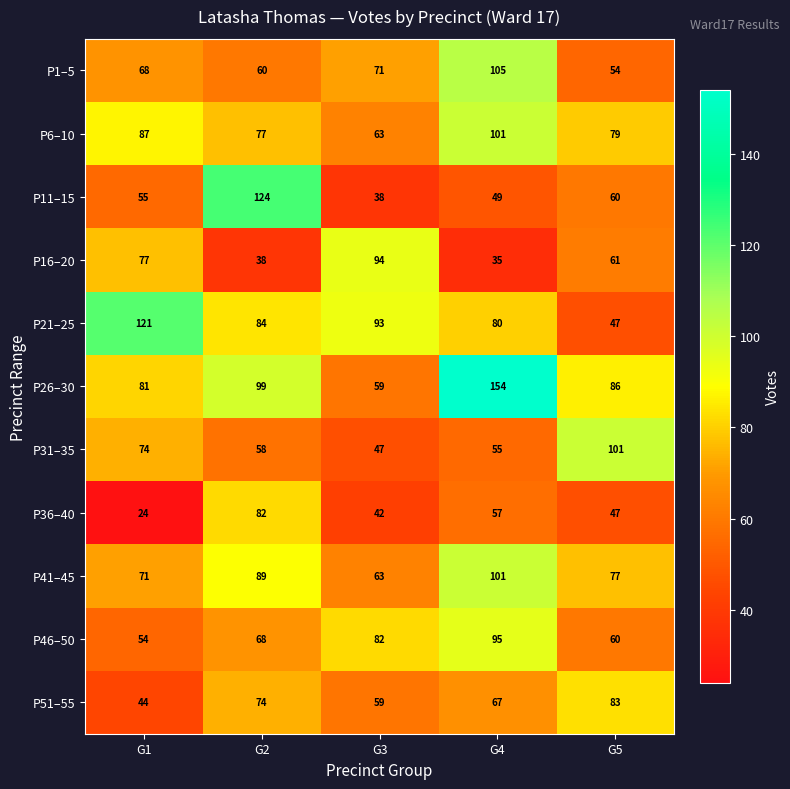

Which category has the highest value across all series?

G4